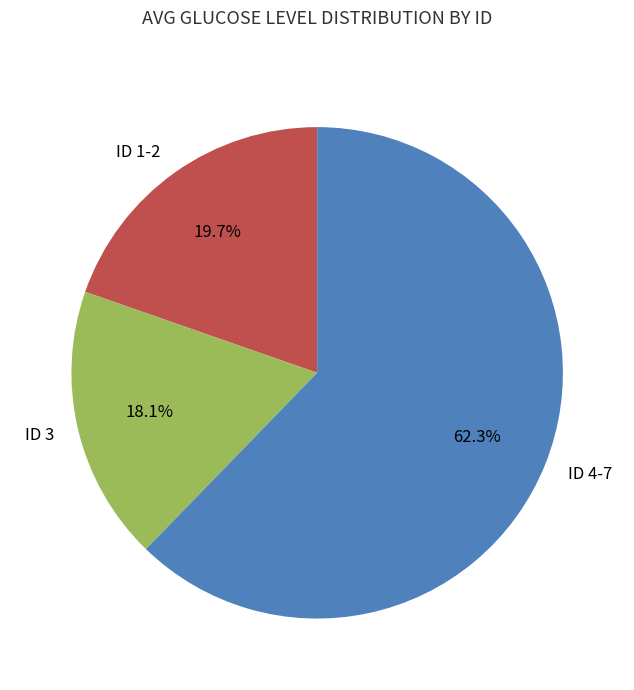

What is the majority slice?

ID 4-7